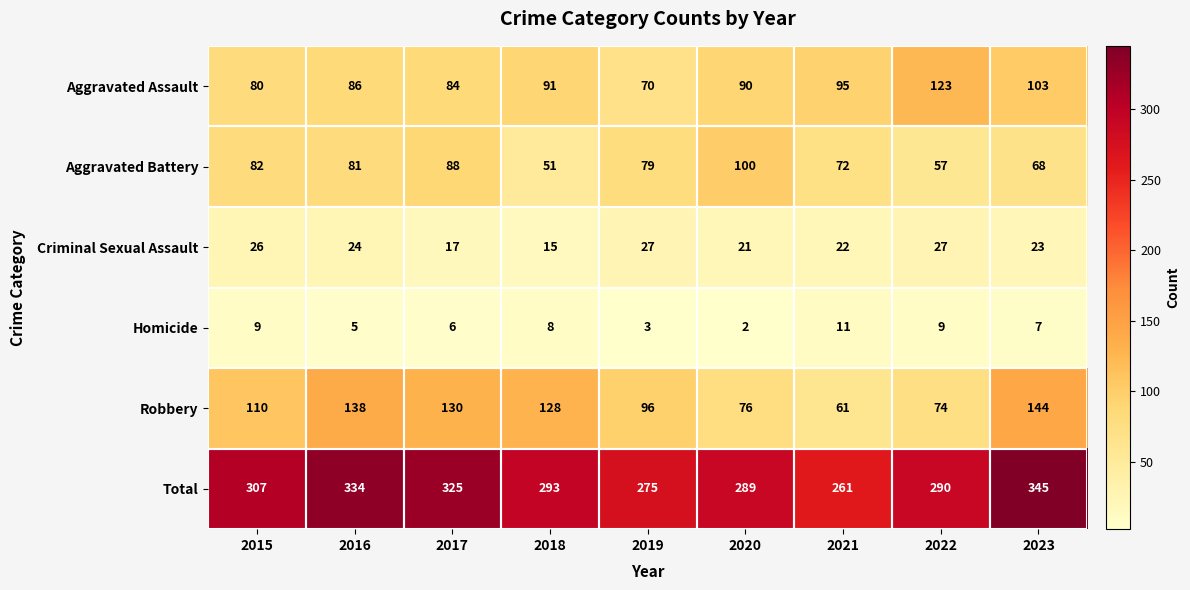

List the series in order of their peak value, lowest first.

Homicide, Criminal Sexual Assault, Aggravated Battery, Aggravated Assault, Robbery, Total